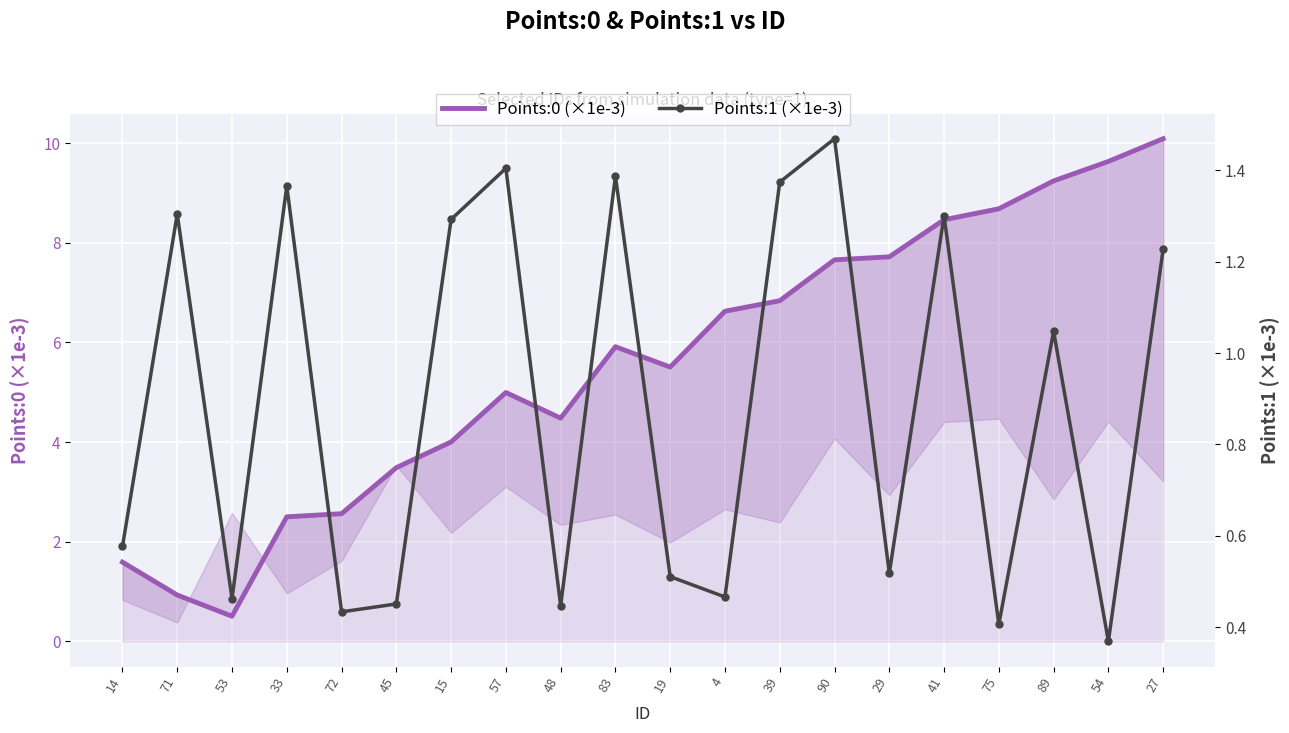

What is the average value of the Points:1 (×1e-3) series?

0.9